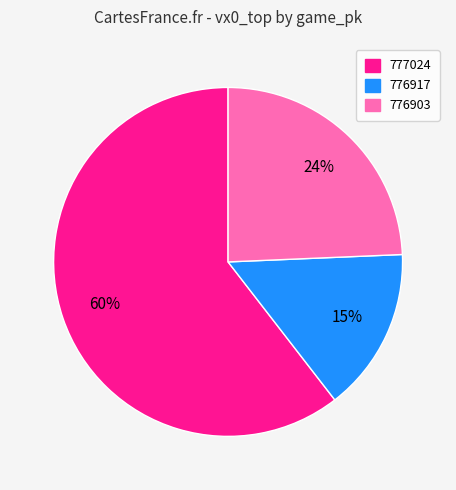

Which category accounts for the majority?

777024